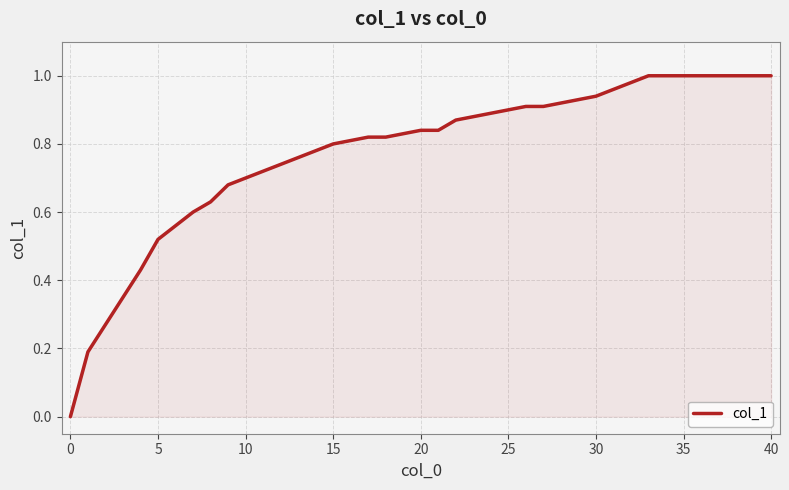

Does the chart display data point markers on the line(s)?

No